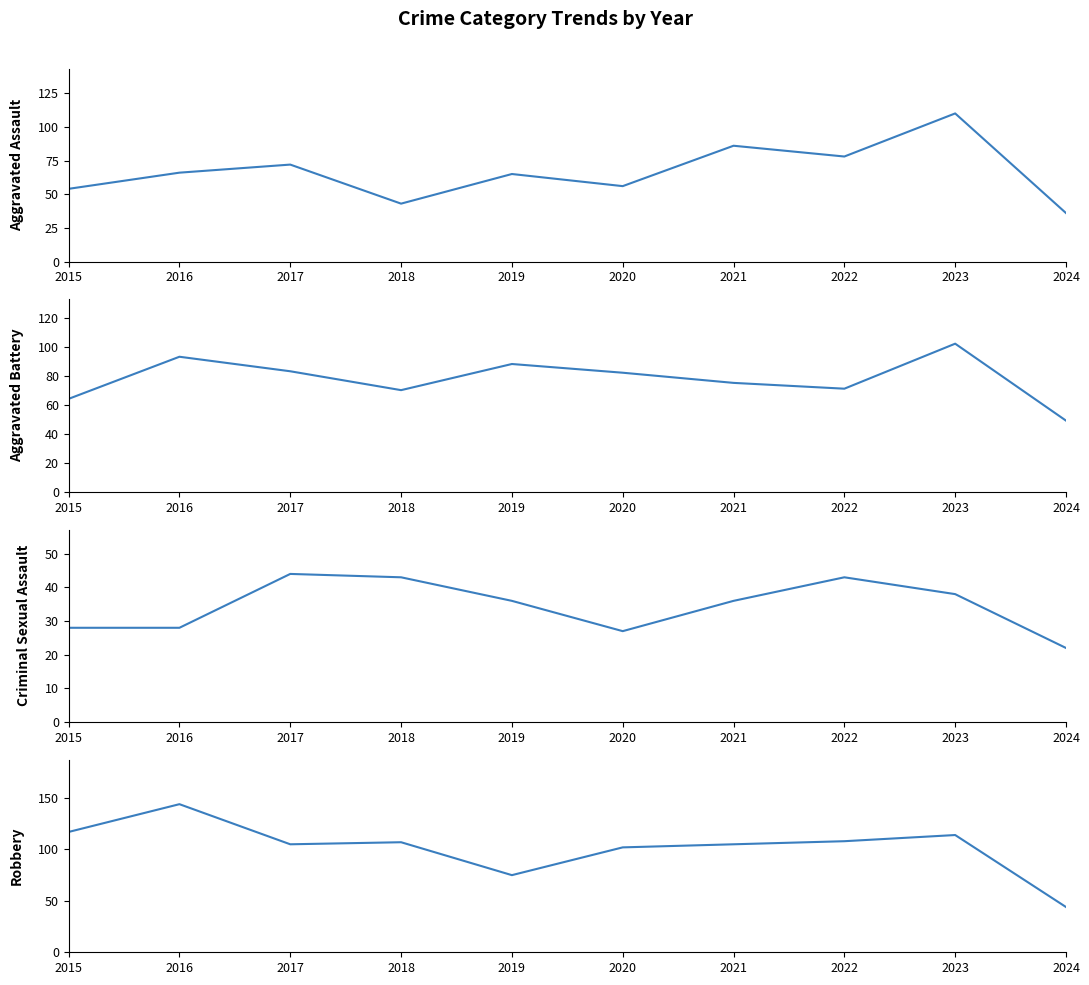

What is the average value of the Robbery series?

102